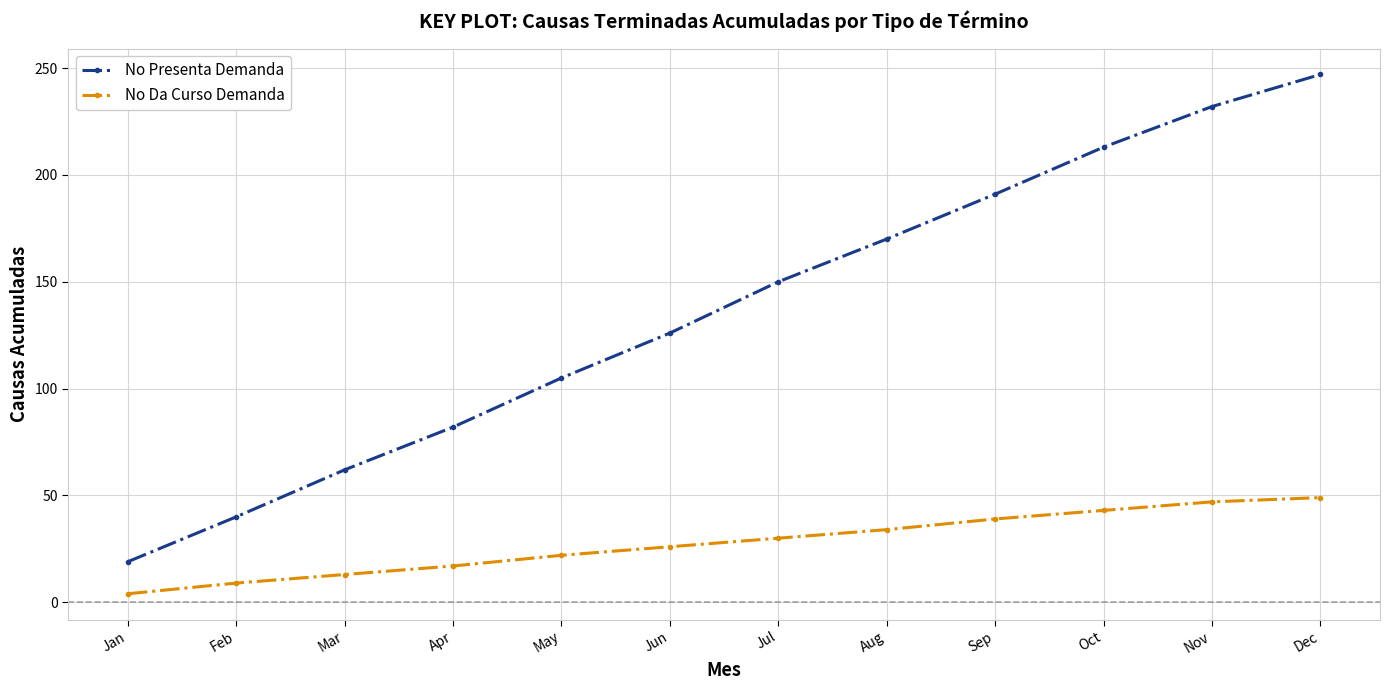

How many lines are shown in the chart?

2